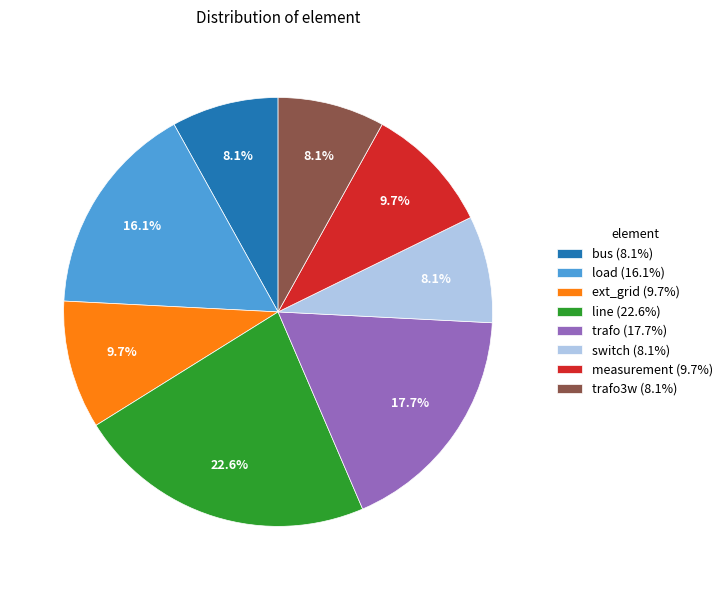

Which slice is the largest?

line (22.6%)